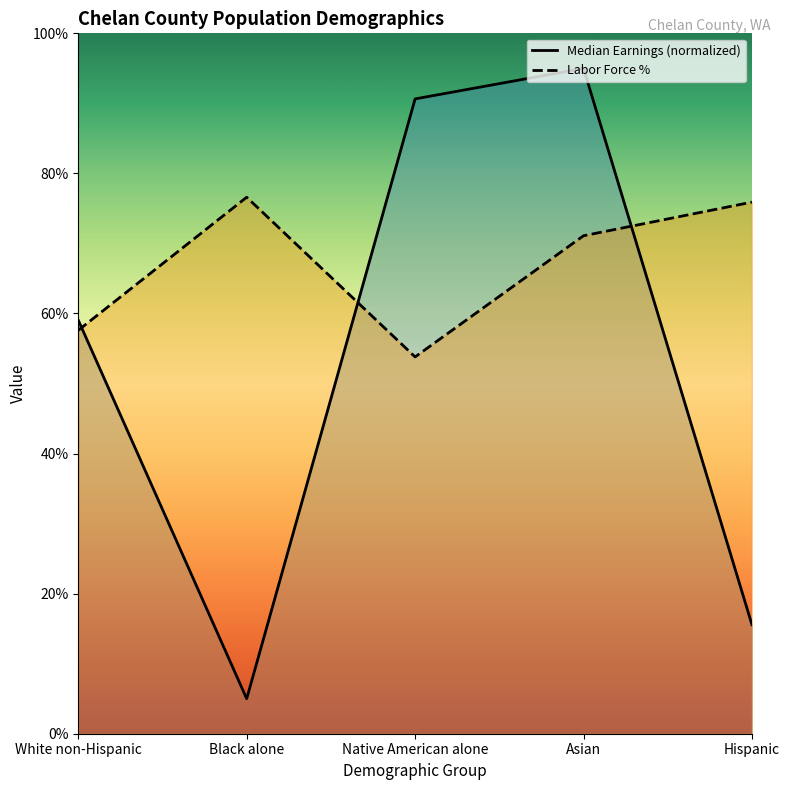

Reading right to left, transcribe all the data shown in this chart.

Median Earnings (normalized): 15.6	95.0	90.6	5.0	59.0
Labor Force %: 75.9	71.1	53.8	76.6	57.6